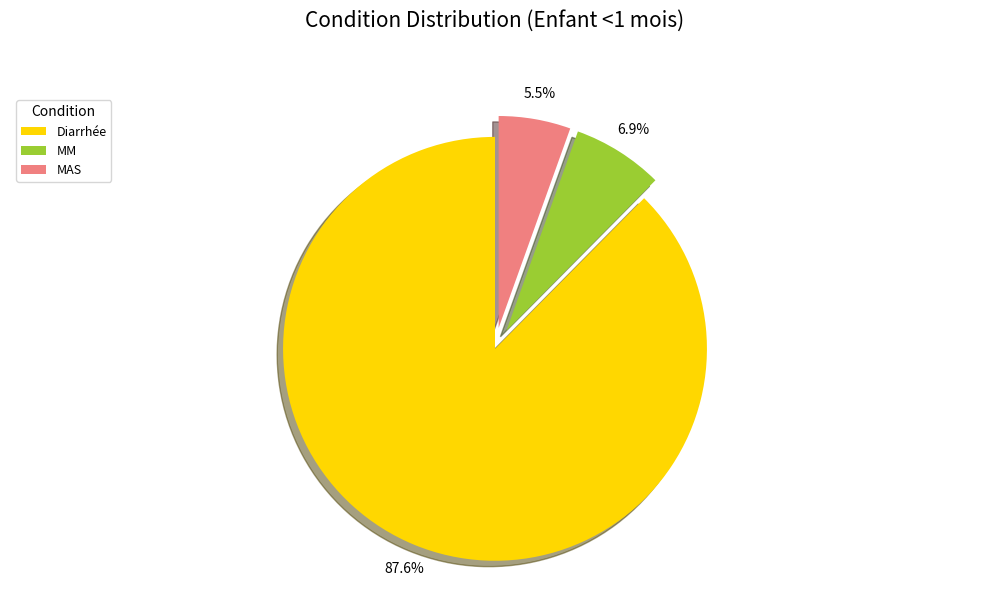

What portion of the pie excludes MM?

93.1%